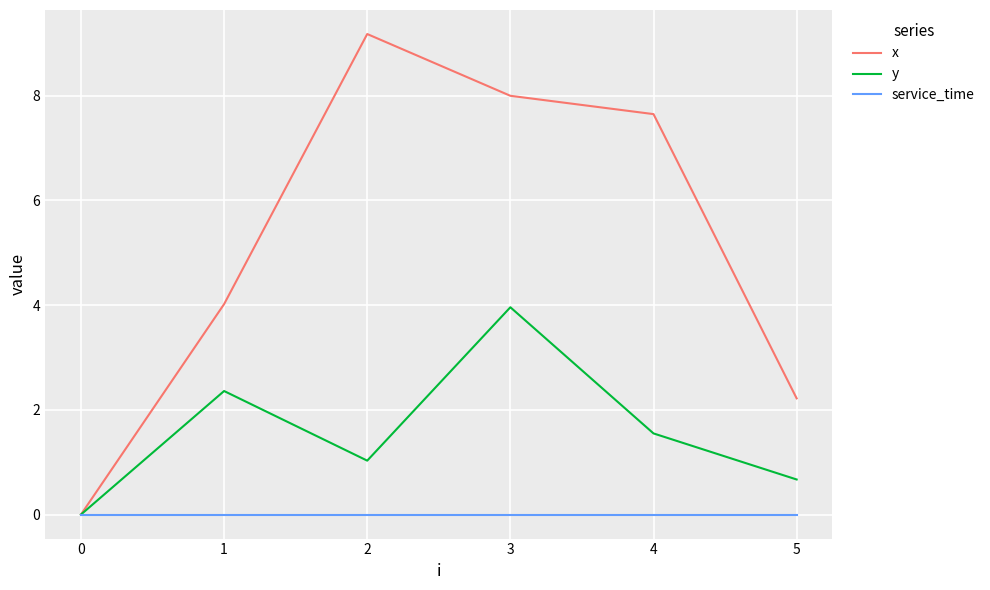

Which label corresponds to the largest value in the chart?

2